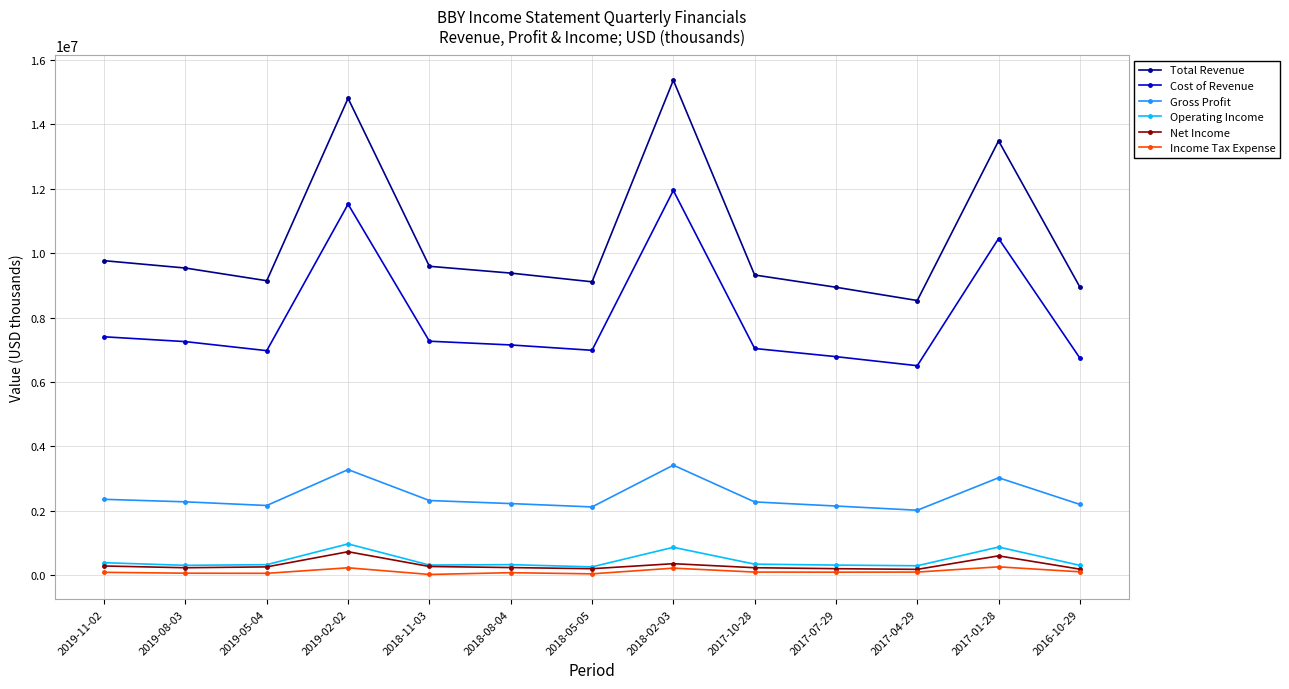

True or false: Cost of Revenue has more than 2 interior local peaks.

True